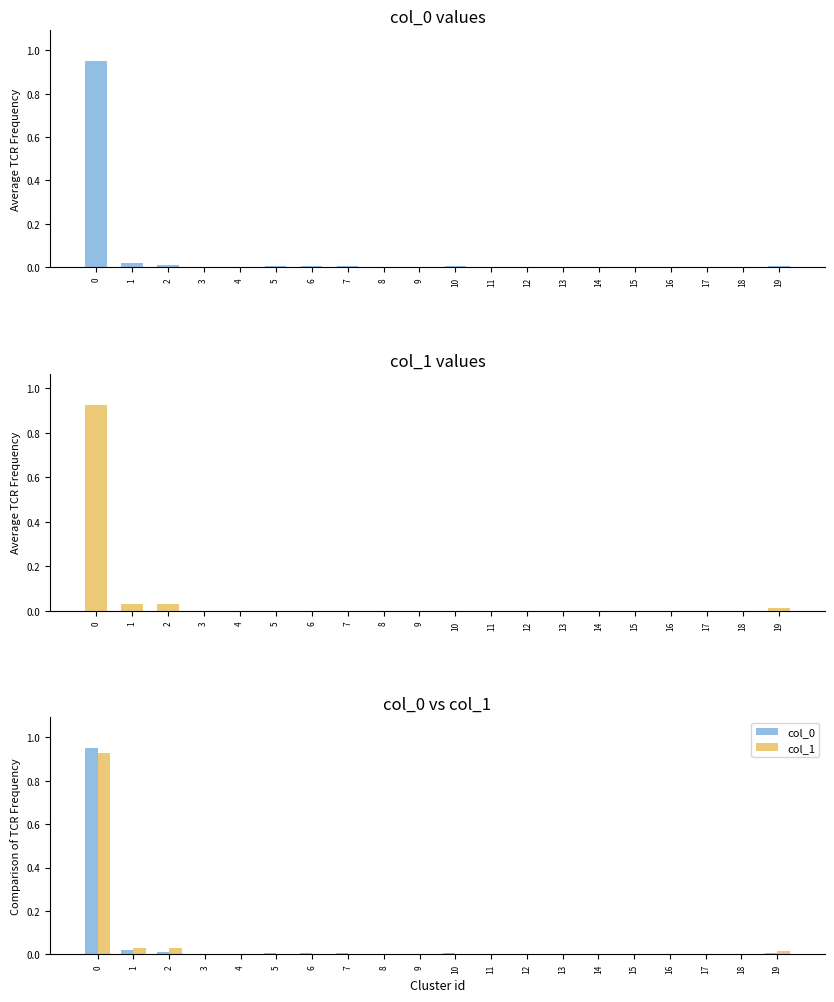

What is the difference between the maximum and minimum values in the col_1 series?

0.9